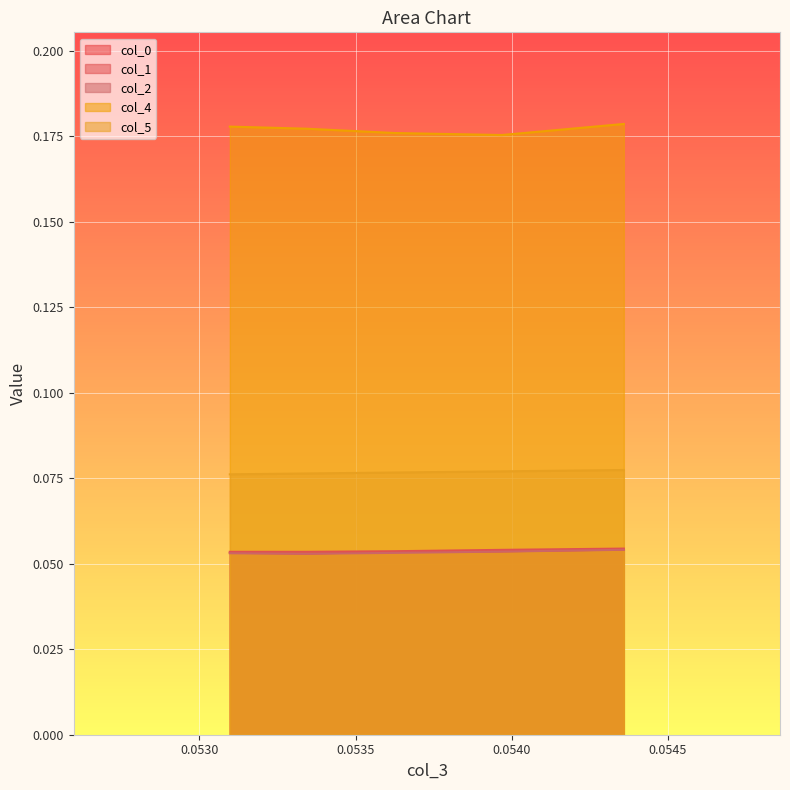

True or false: col_1 and col_4 intersect in this chart.

False